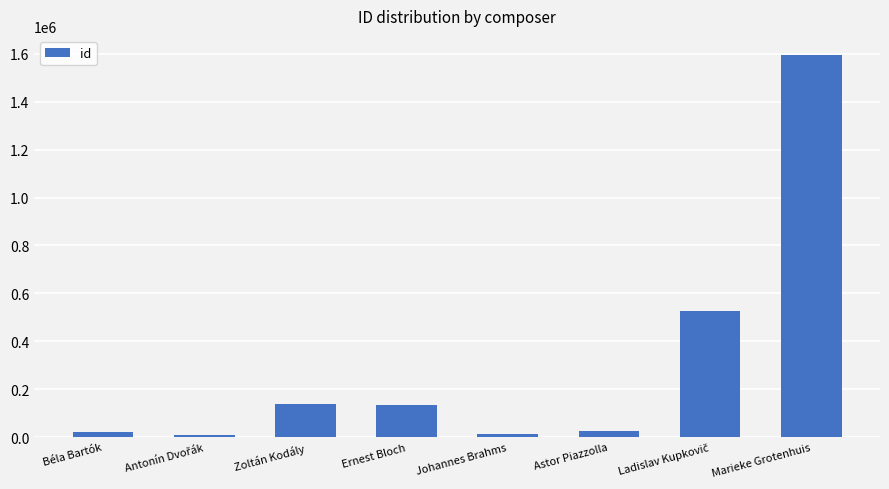

What is the difference between the second highest and minimum values?

517346